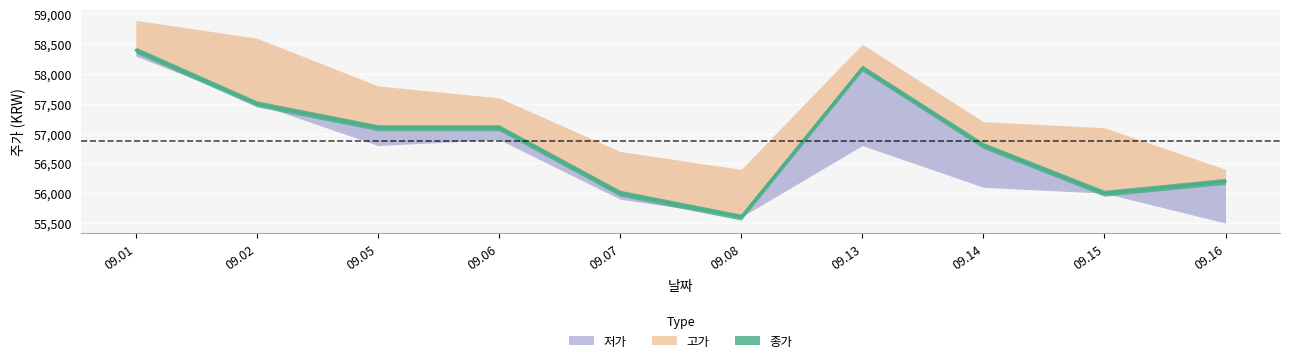

True or false: 종가 and 고가 cross at least once.

False